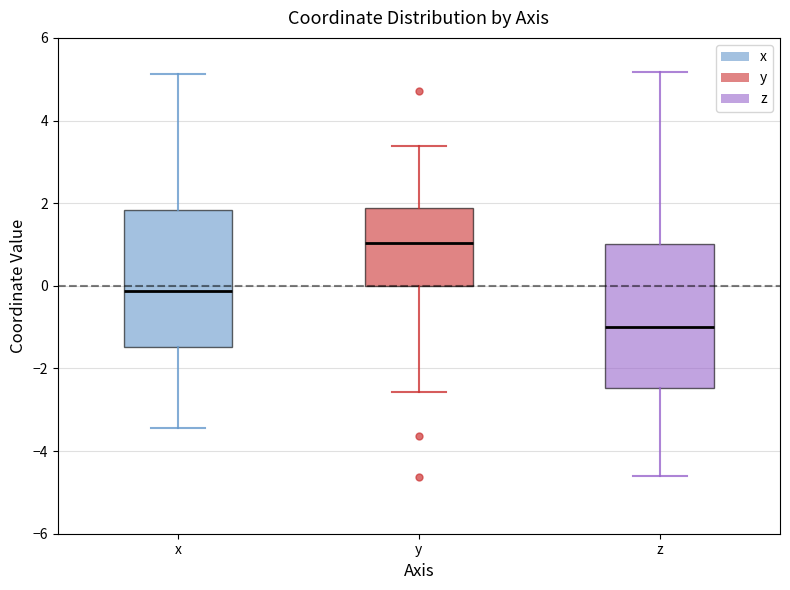

Where does the median line of the box for z sit on the y-axis? The values are not printed on the chart, so give them approximately, as read against the axis.

-1.0